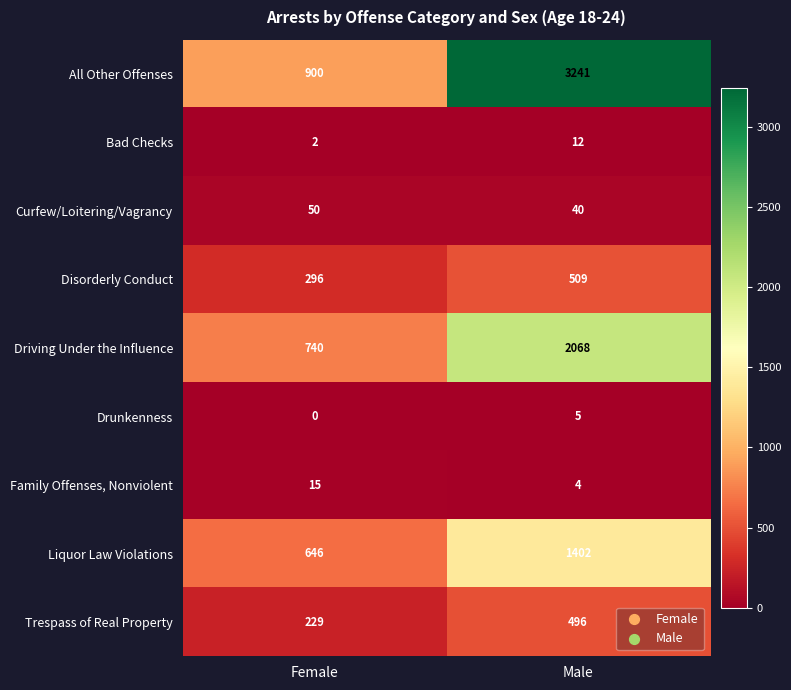

The value of All Other Offenses at Male is 5761. True or false?

False